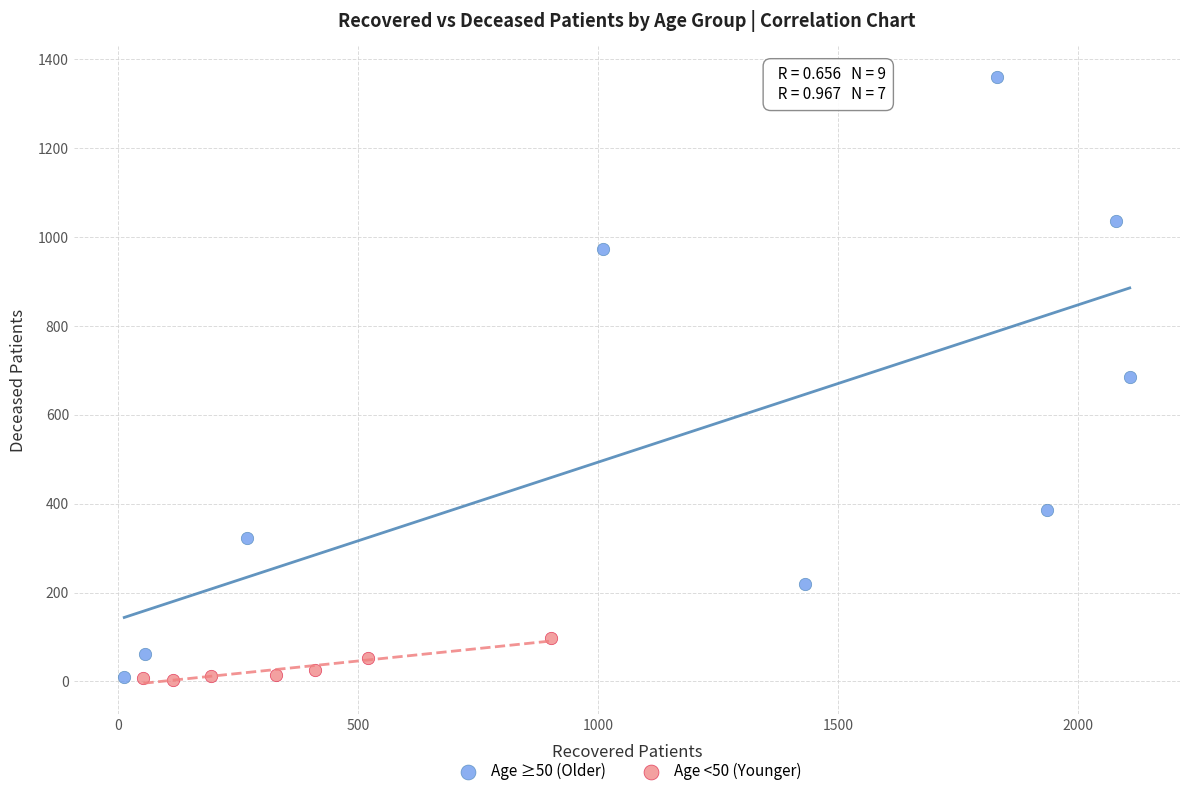

Which series has the widest spread of Y values?

Age ≥50 (Older)